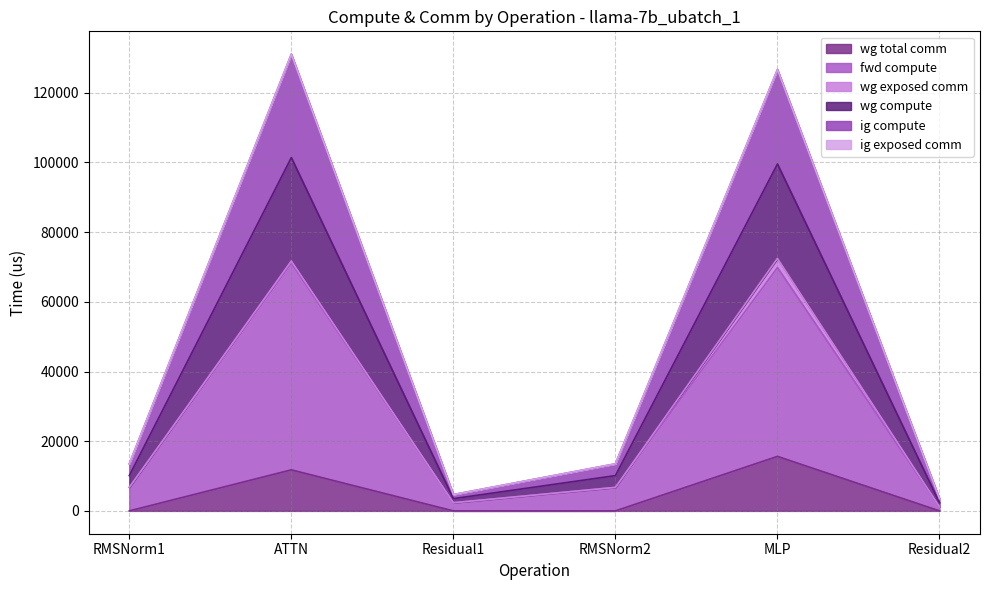

Does the chart display data point markers on the line(s)?

No